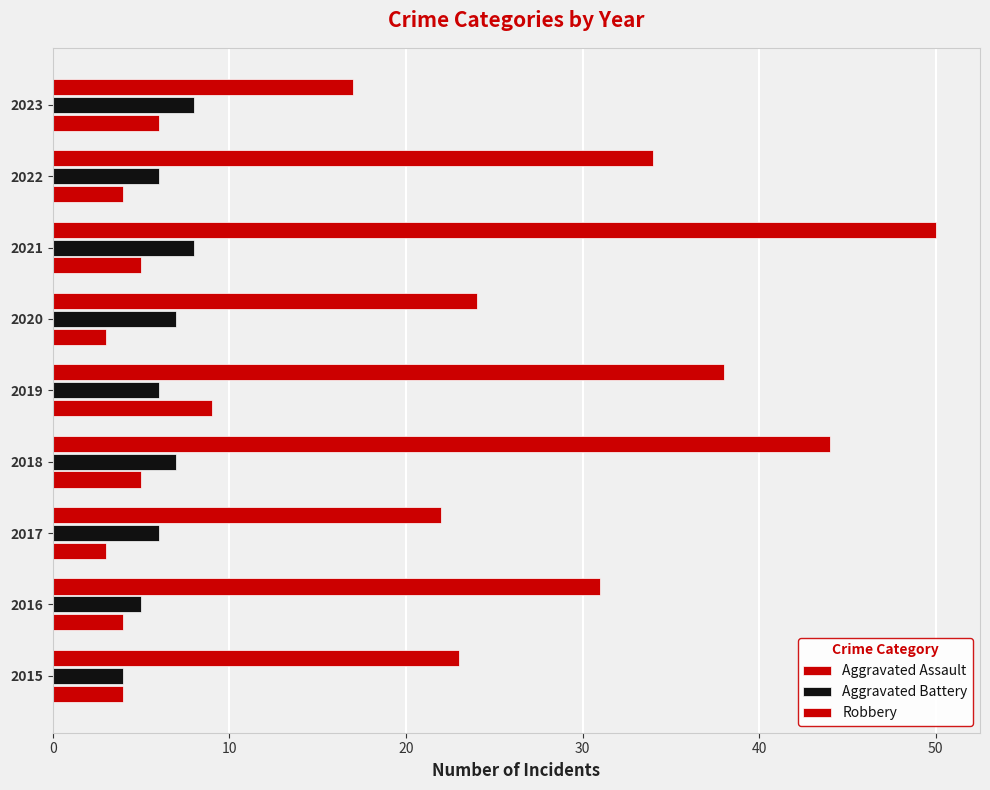

What is the average value of the Aggravated Battery series?

6